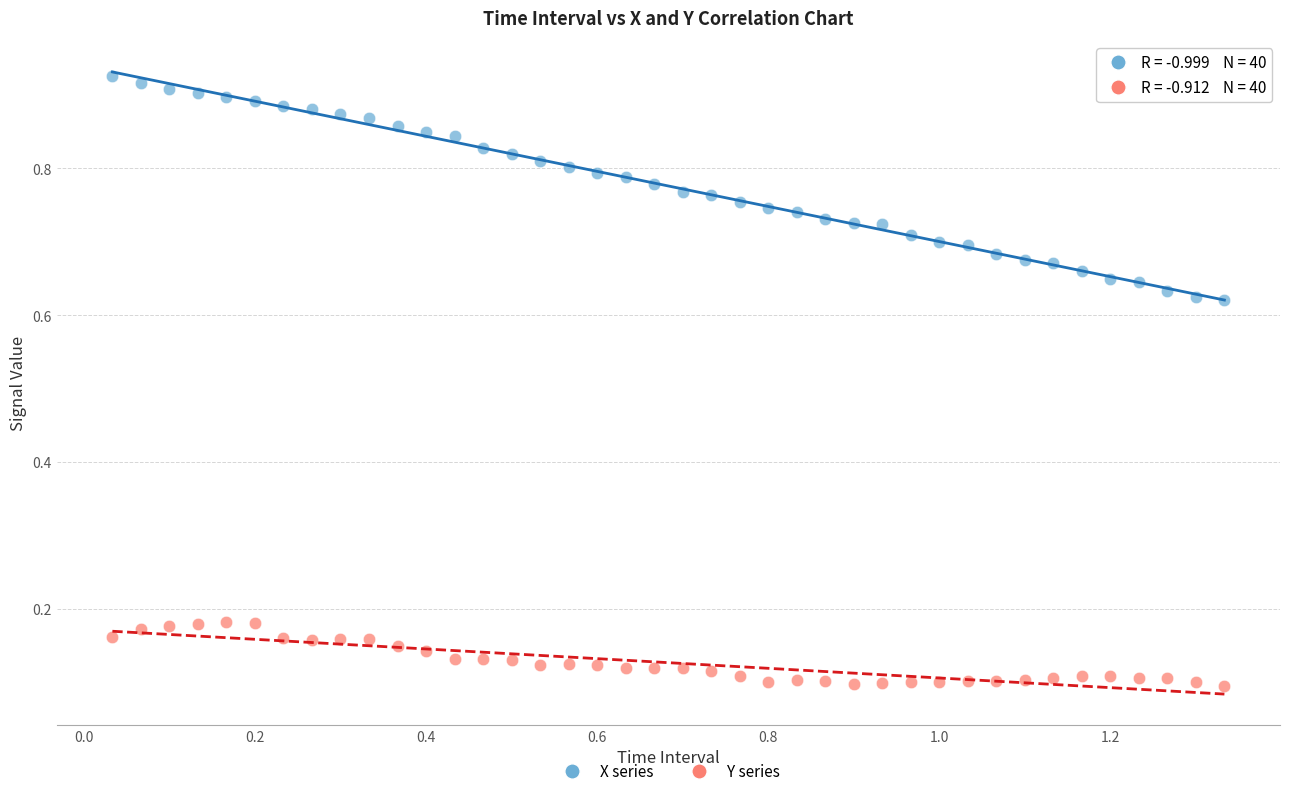

Across all data points, what is the range of X values (max minus min)?

1.3